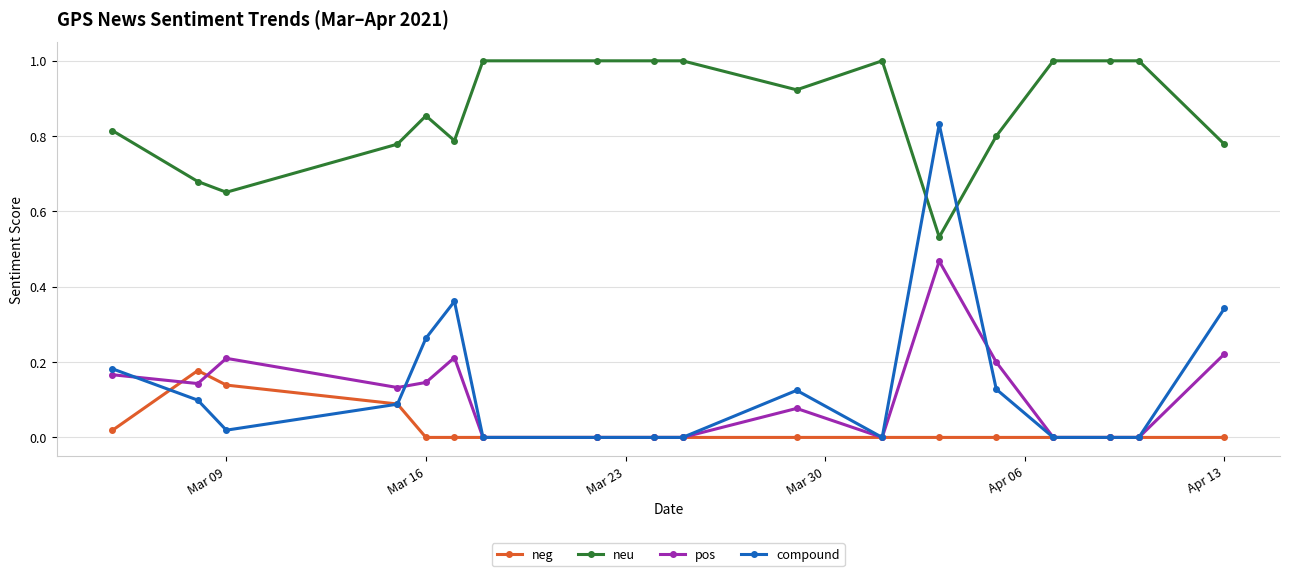

True or false: neu and neg cross at least once.

False